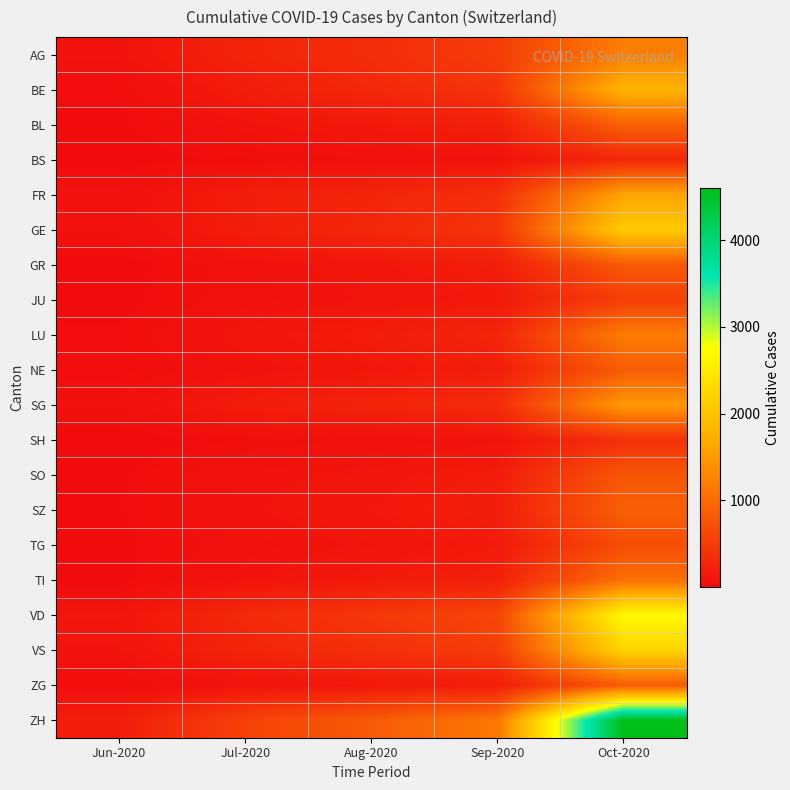

At which category is the sum across all series the highest?

Oct-2020